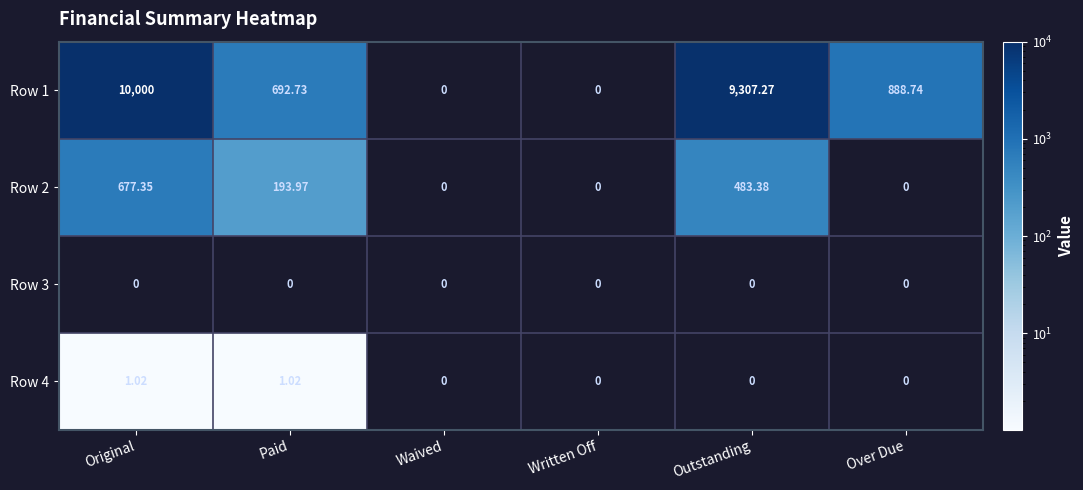

How many data points does each series have?

6